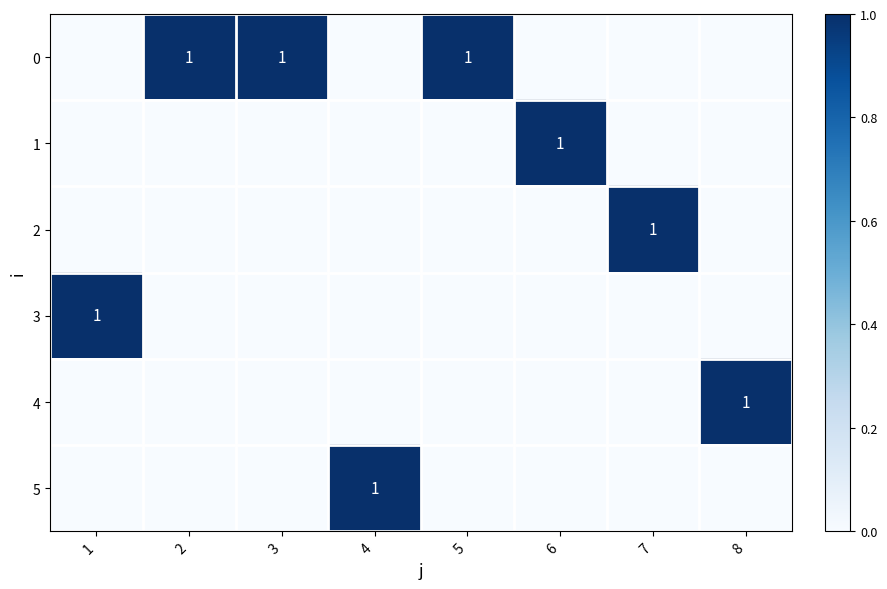

At 1, list the series in order from smallest to largest.

0, 1, 2, 4, 5, 3